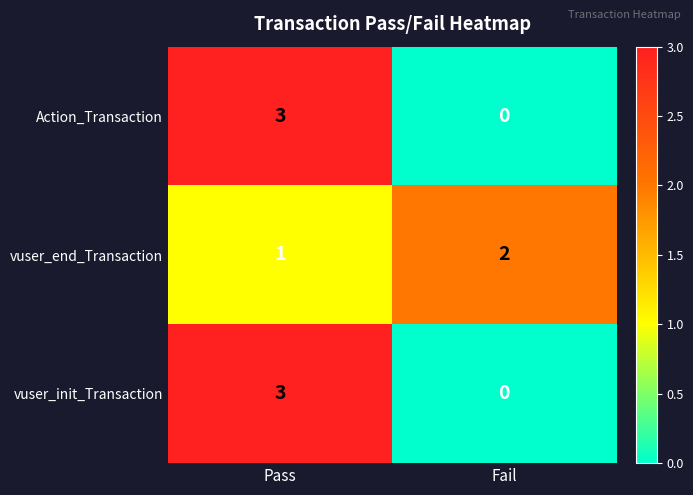

What is the difference between the highest and lowest values at Fail?

2